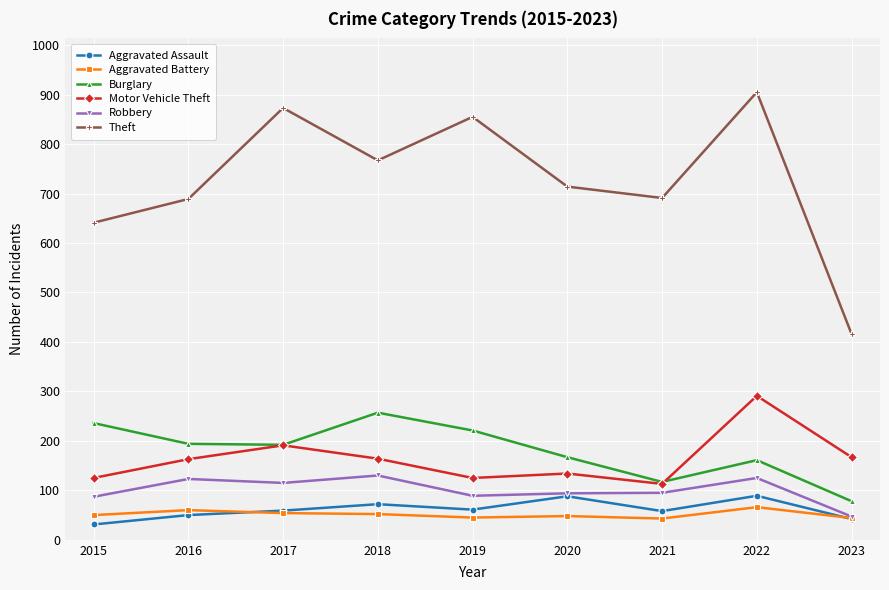

What value does the Robbery series have at 2023, to the nearest 5?

45